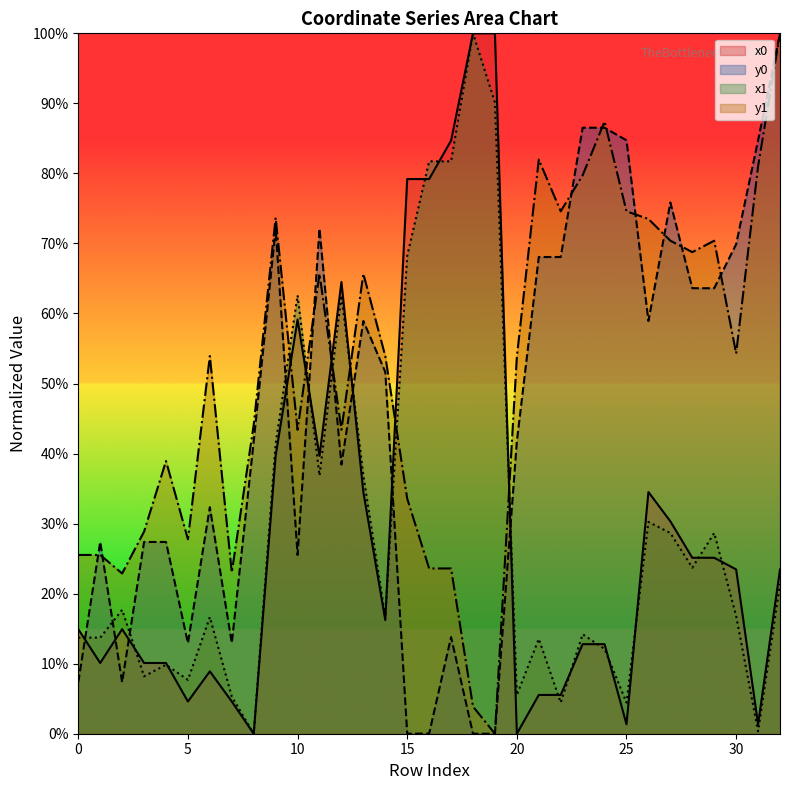

What is the difference between the x0 values at 21 and 26?

29.0